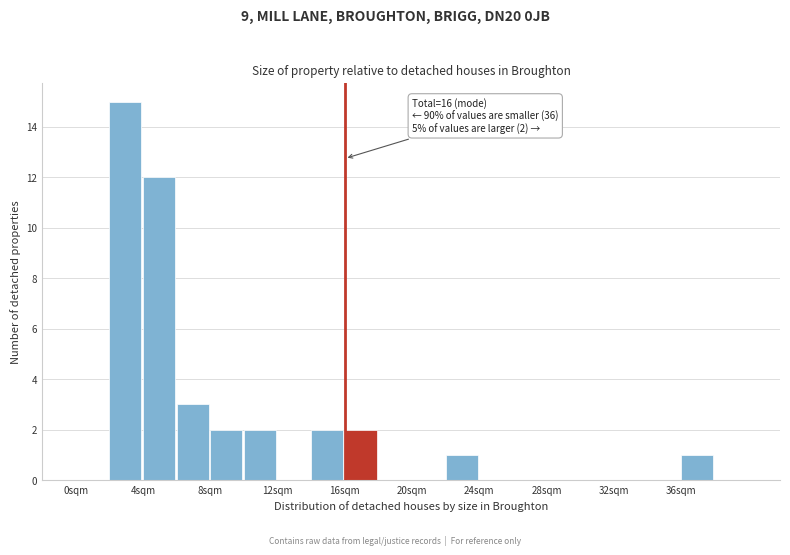

Which range on the x-axis has the tallest bar?

2 to 4